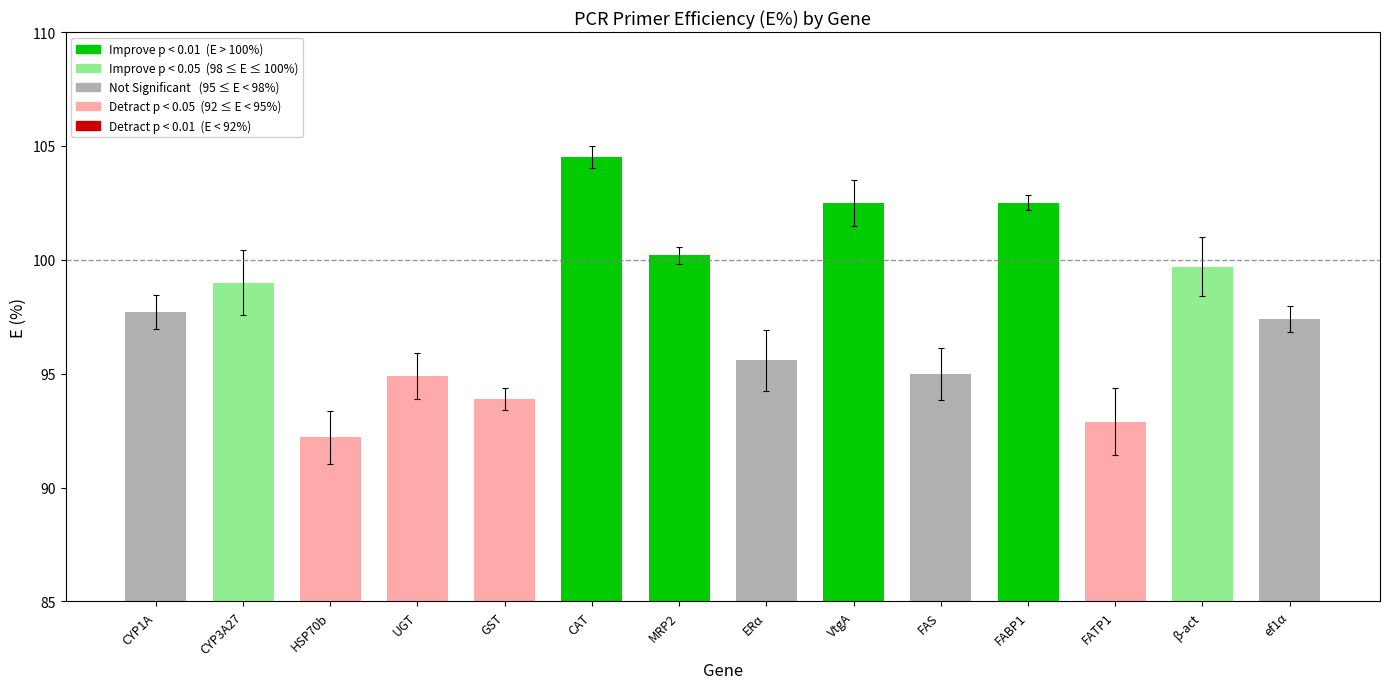

What value does the data have at FABP1?

102.5